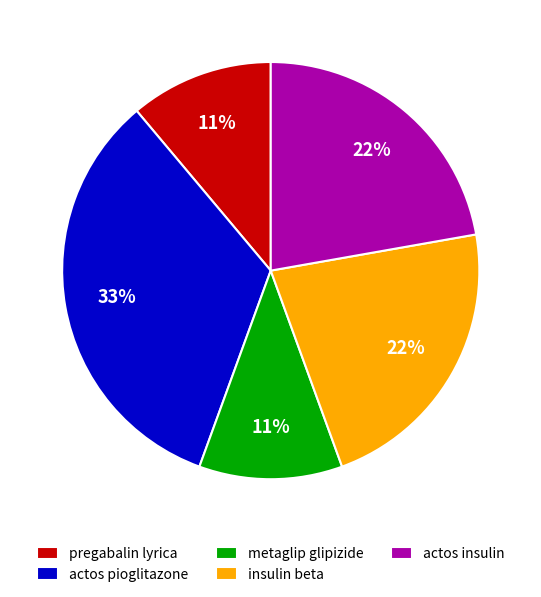

Combined, do actos insulin and metaglip glipizide account for over 50%?

No